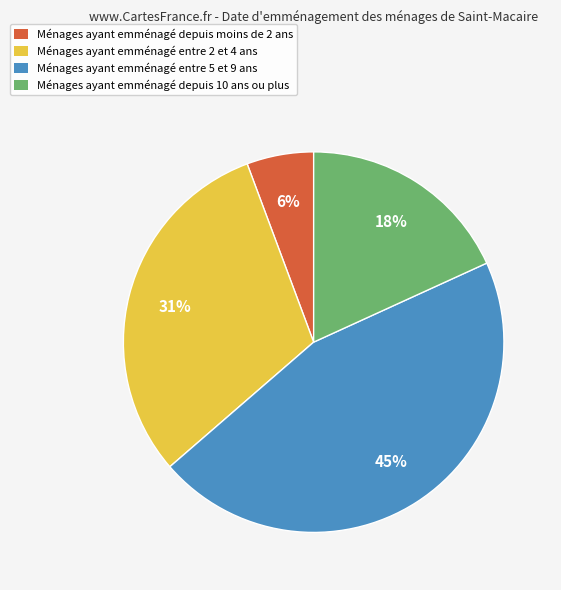

Is there a majority slice in this chart?

No